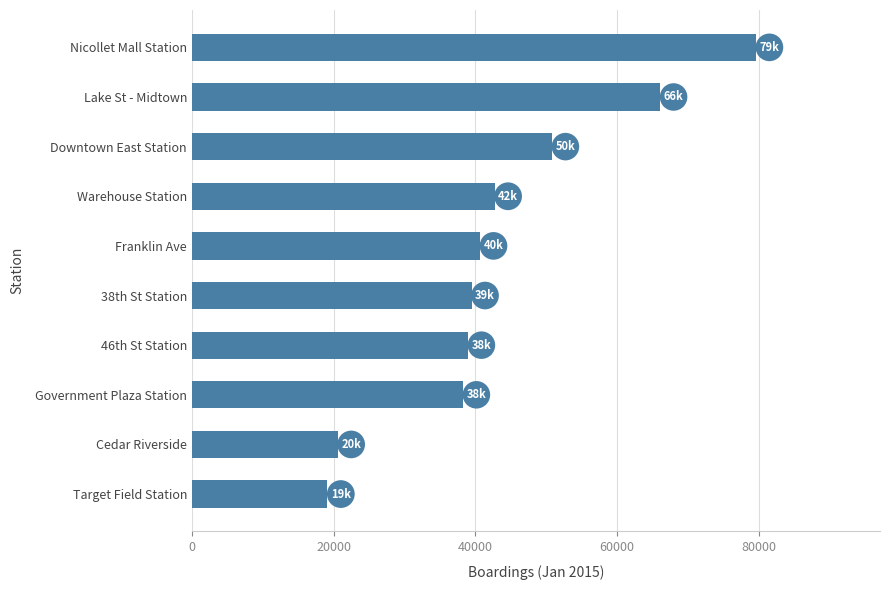

What is the difference between the second highest and second lowest values?

45535